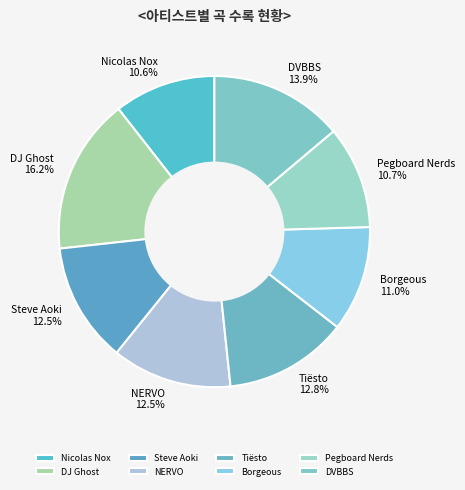

Approximately how many times larger is the value at DJ Ghost compared to Pegboard Nerds?

1.5